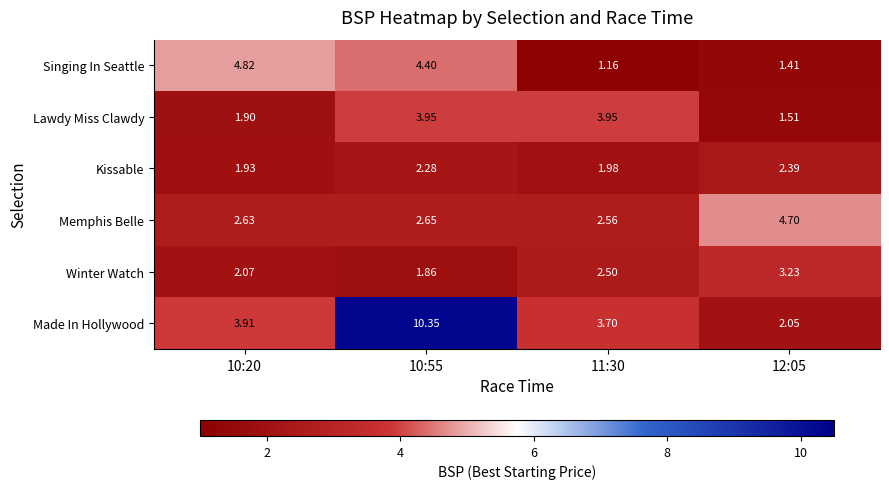

Is the value of Singing In Seattle at 10:55 greater than the value of Memphis Belle at 11:30?

Yes